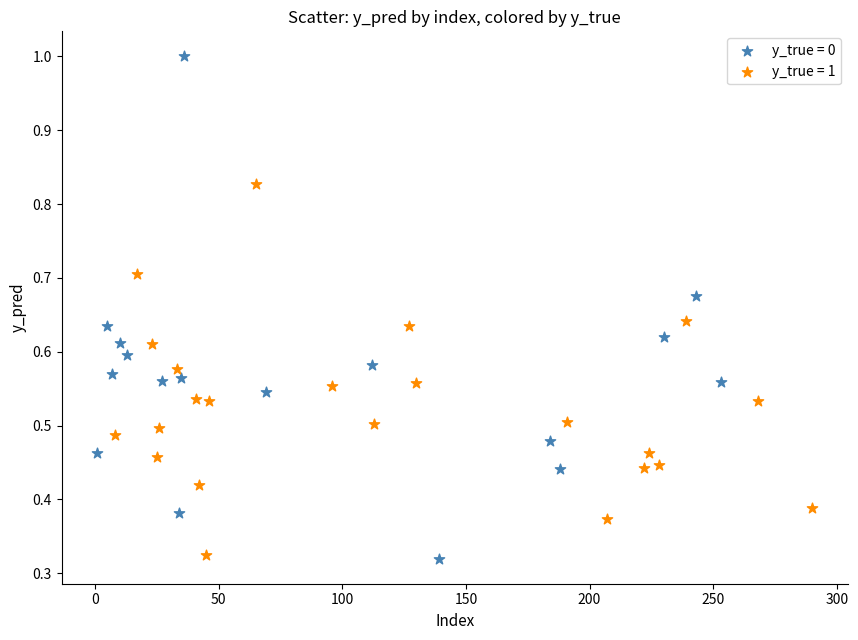

Which series has the largest Y range (max minus min)?

y_true = 0